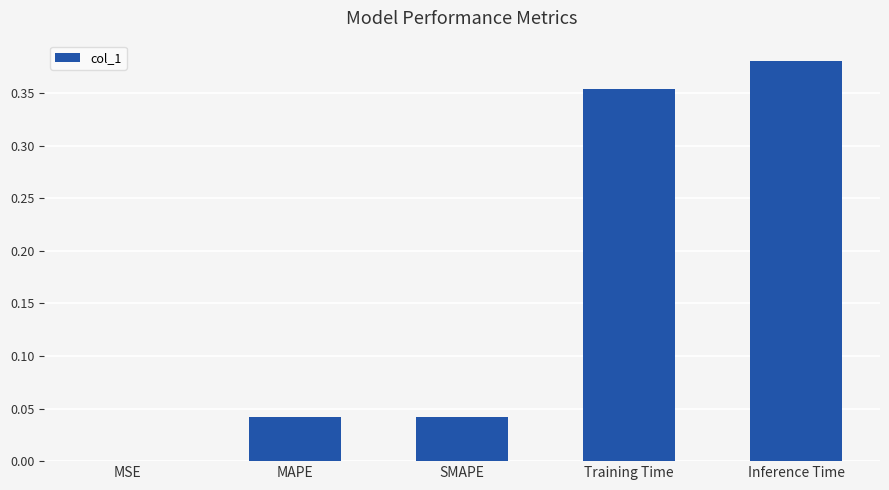

Are the bars grouped side by side (vs. stacked)?

No